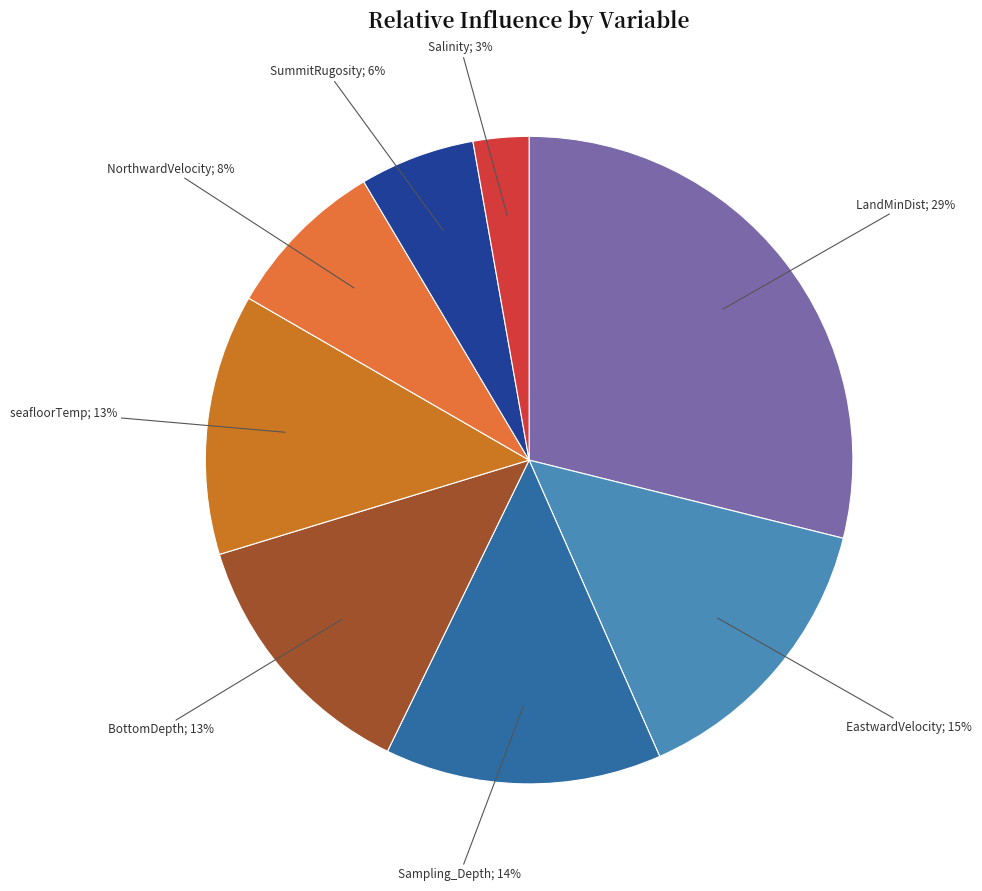

How many slices are in this pie chart?

8